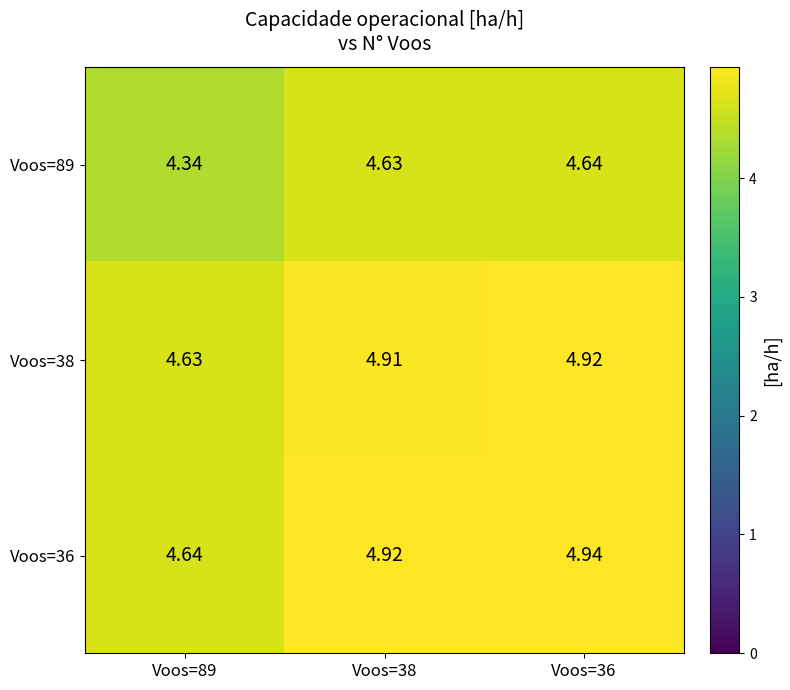

Is the value of Voos=38 at Voos=36 greater than the value of Voos=89 at Voos=36?

Yes